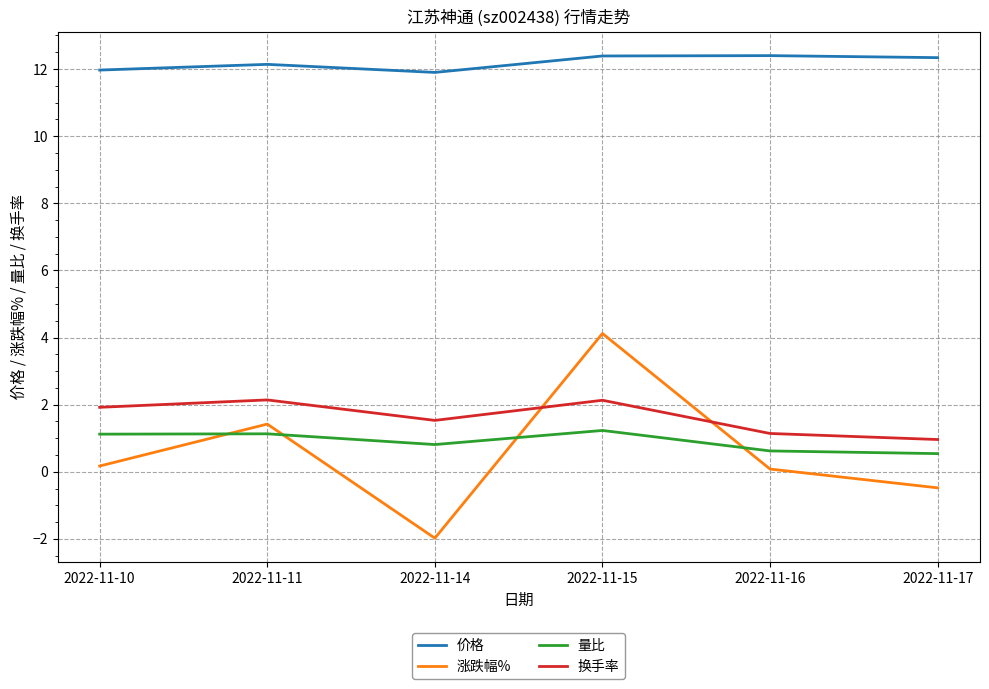

How many values in the 换手率 series are below 1?

1